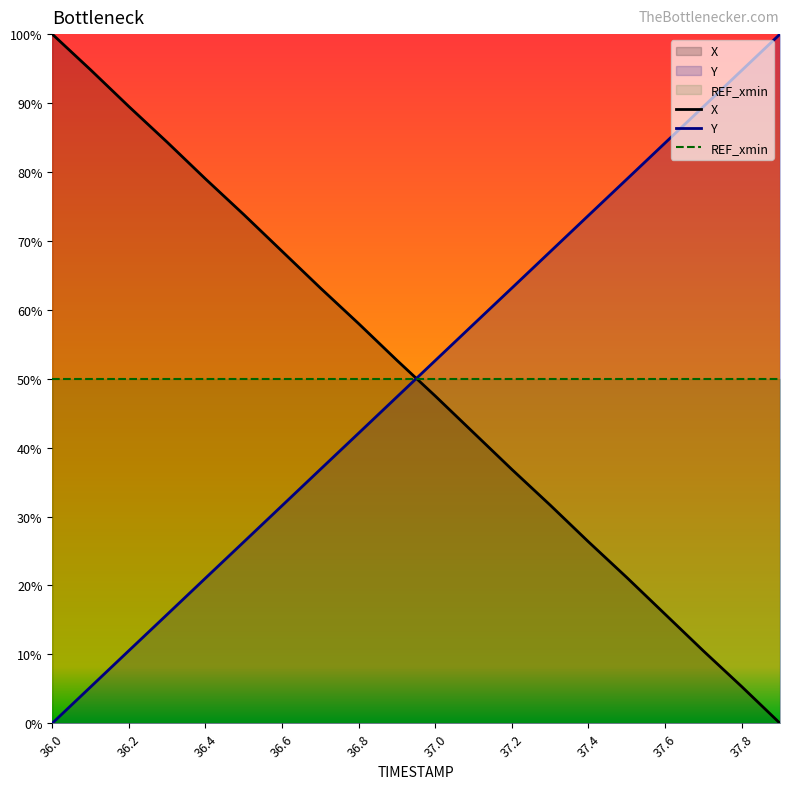

How many times do Y and REF_xmin cross each other?

1